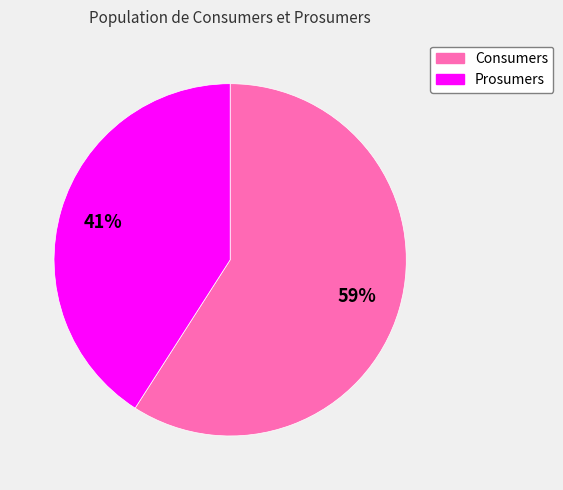

Is it true that Consumers is 59% of the pie?

True